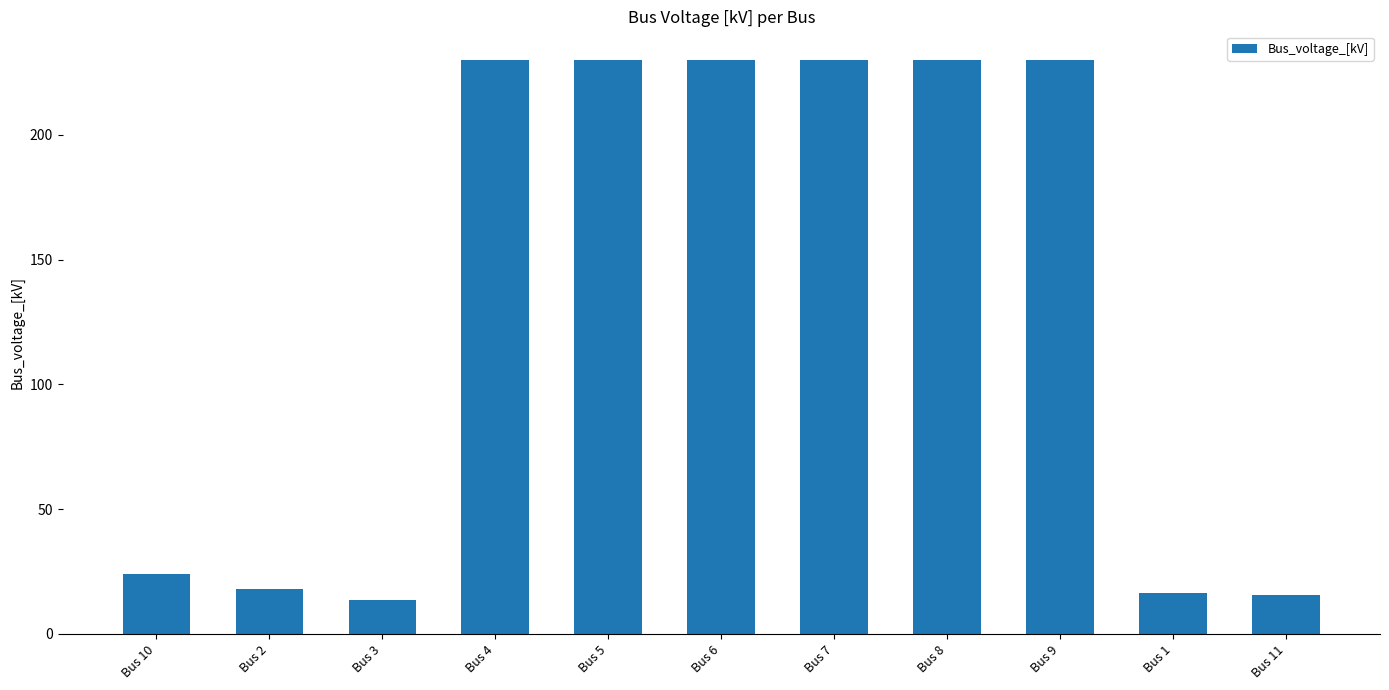

What is the difference between the values at Bus 4 and Bus 10?

206.0